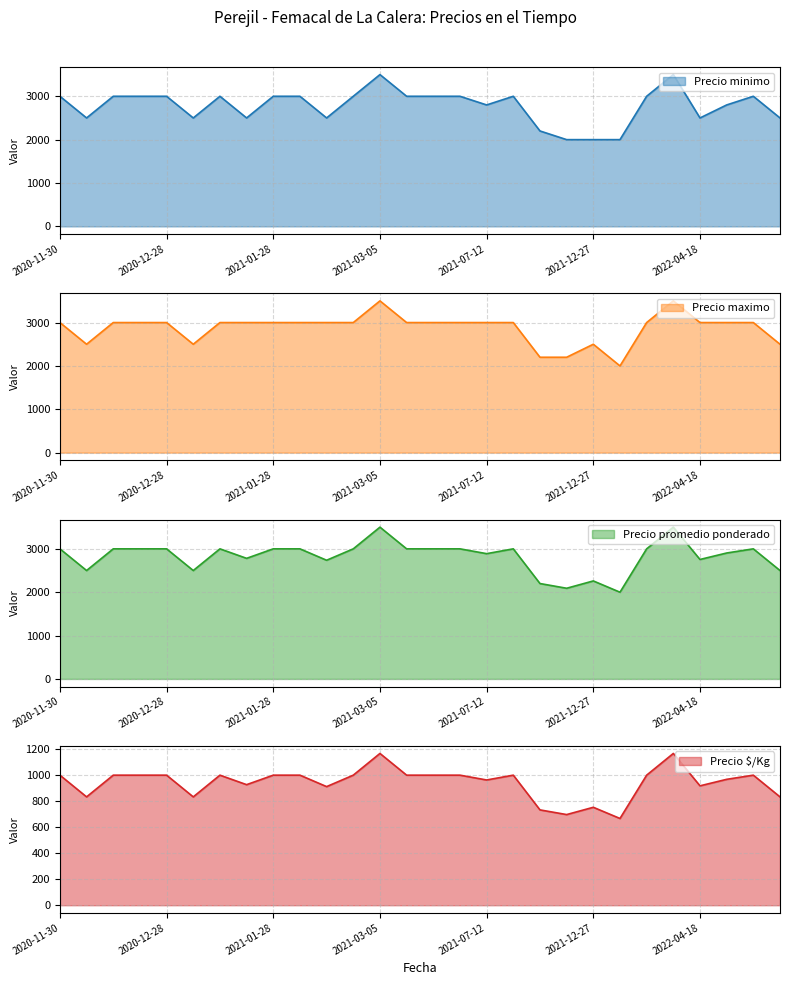

Which series has the widest spread of values?

Precio minimo